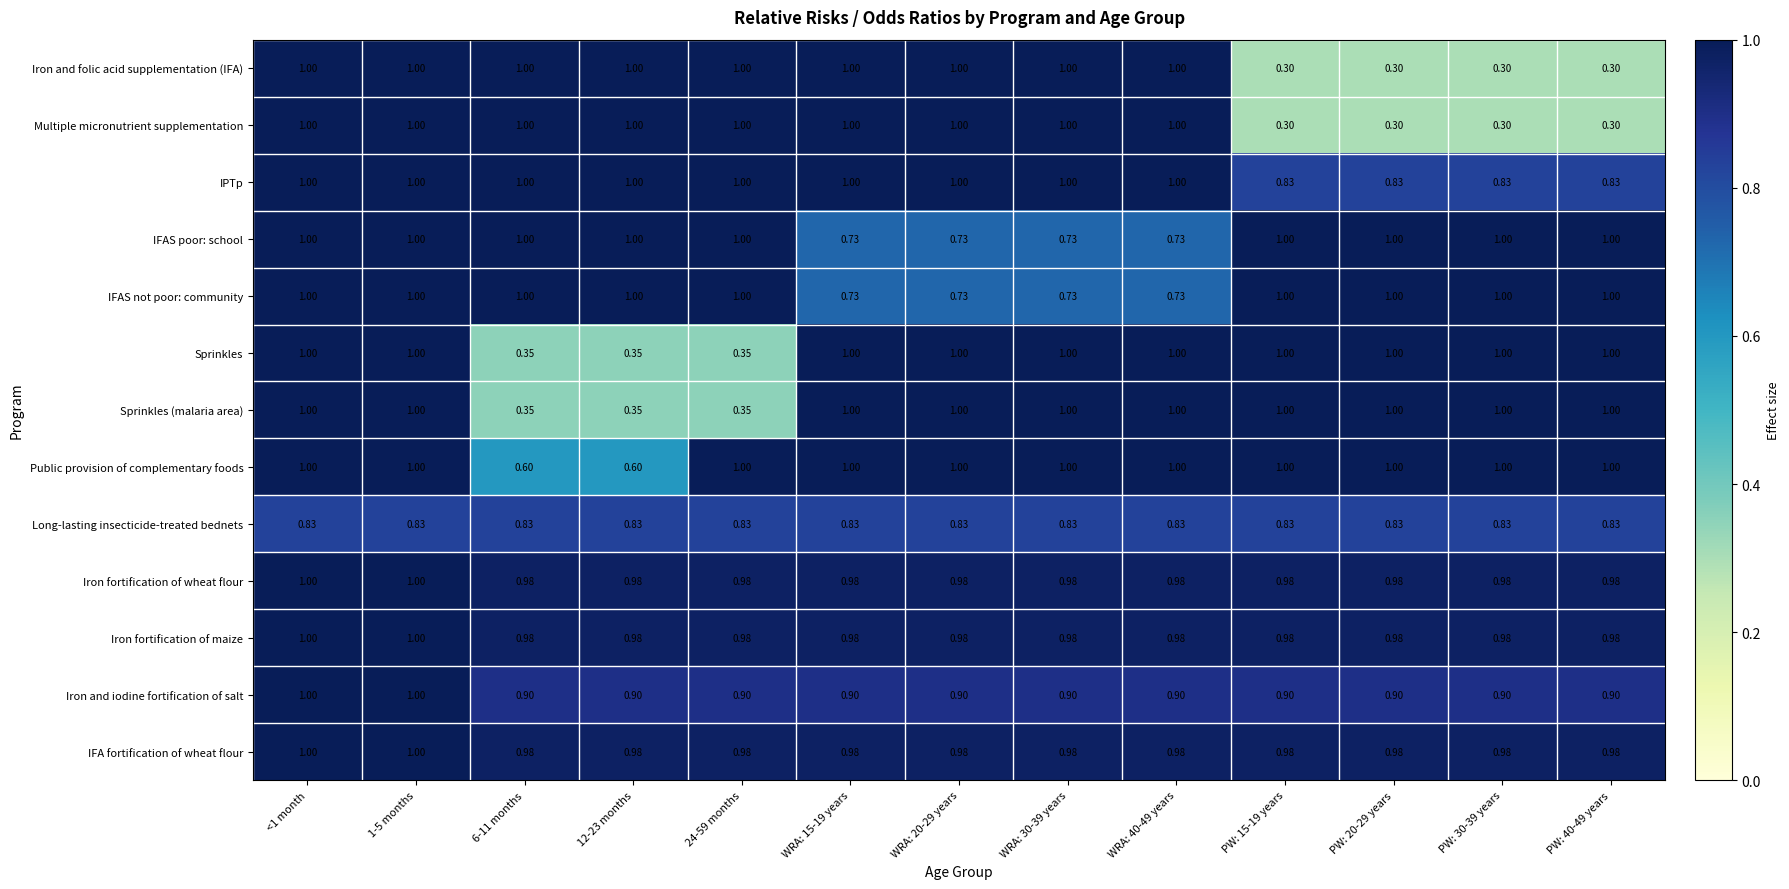

Is the value of Long-lasting insecticide-treated bednets at WRA: 40-49 years greater than the value of Iron and iodine fortification of salt at <1 month?

No